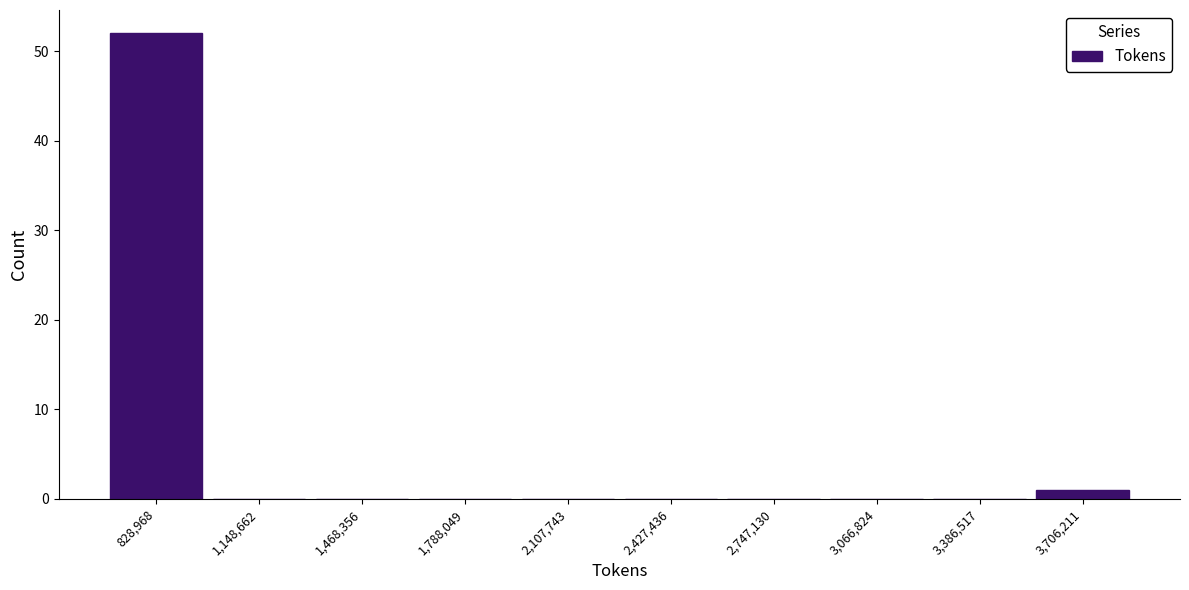

Which range on the x-axis has the tallest bar?

650000 to 1000000